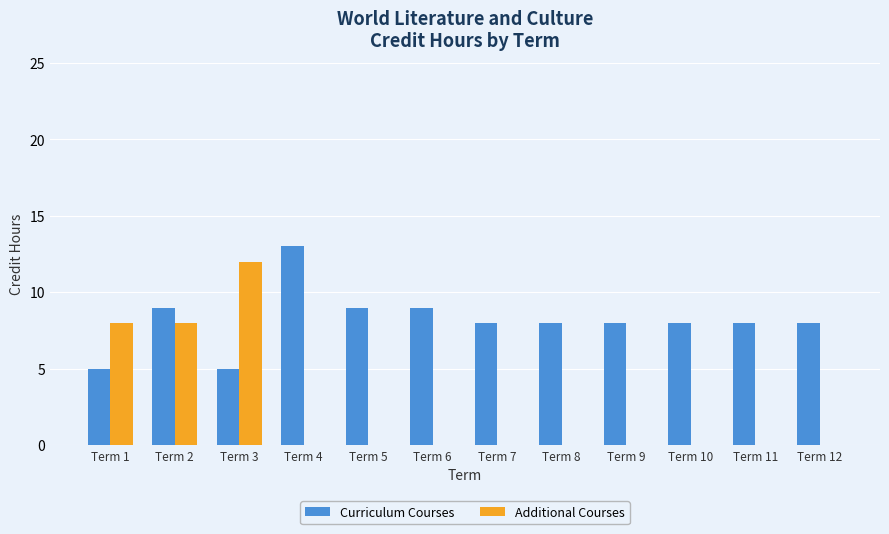

What is the sum of all Additional Courses values?

28